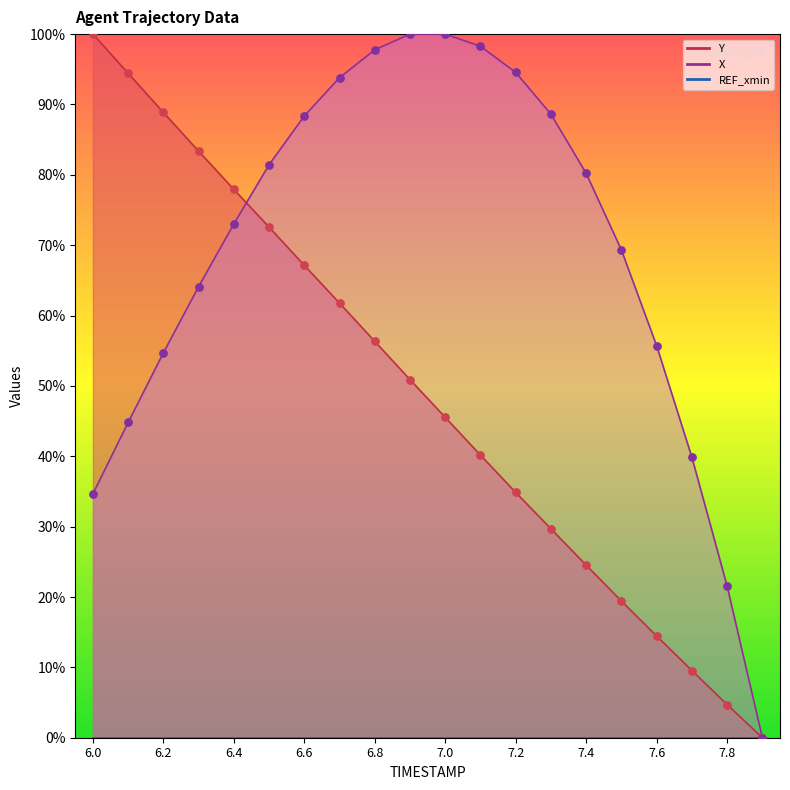

At which category is the sum across all series the highest?

6.7